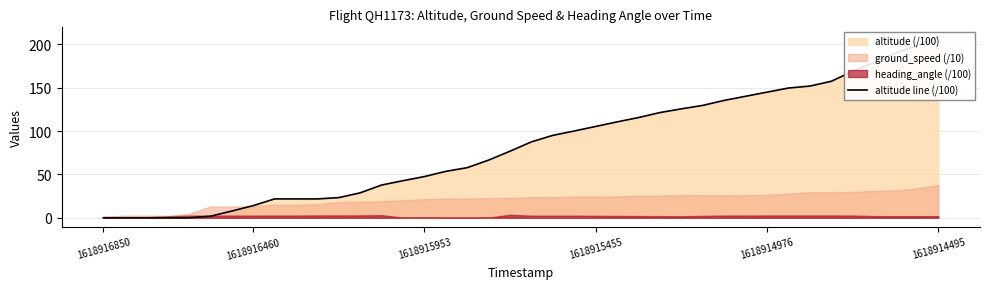

Approximately how many times larger is the value at 28 compared to 18?

1.9